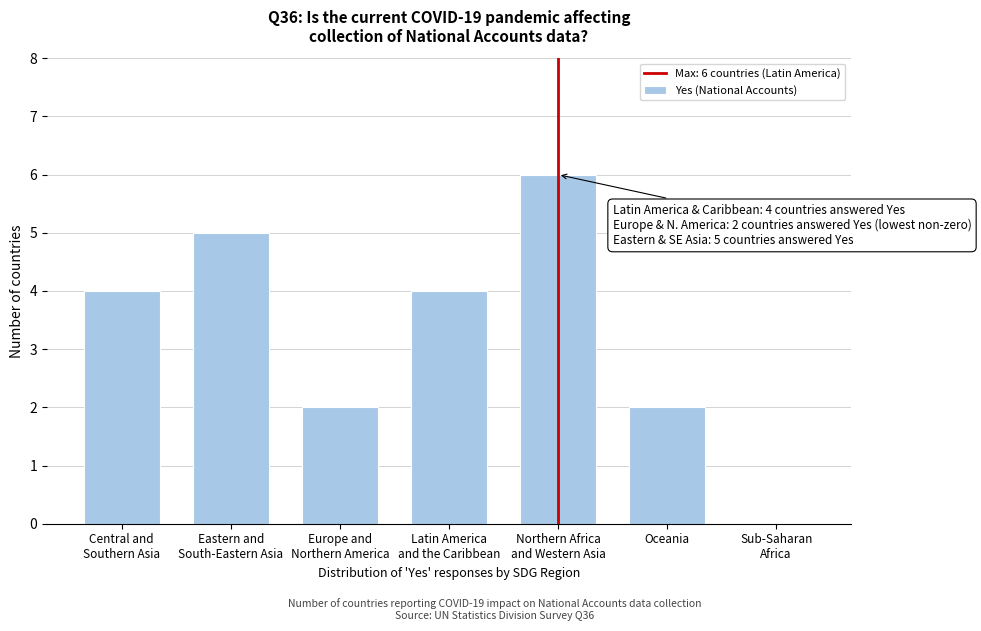

The value at Oceania is 3. True or false?

False